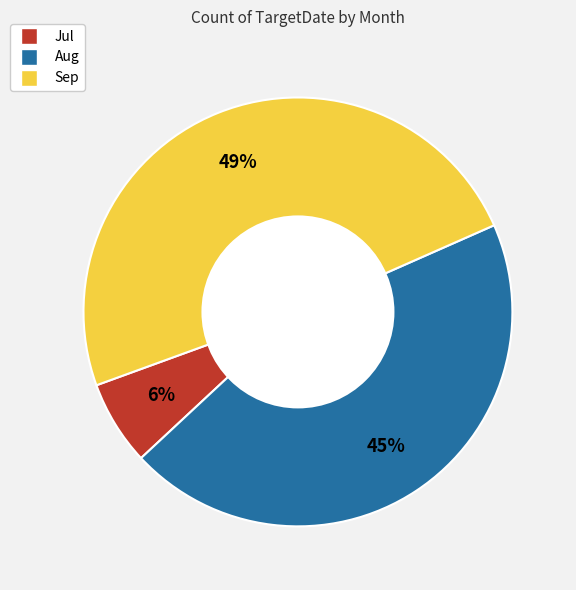

The Aug slice represents 31% of the pie. True or false?

False